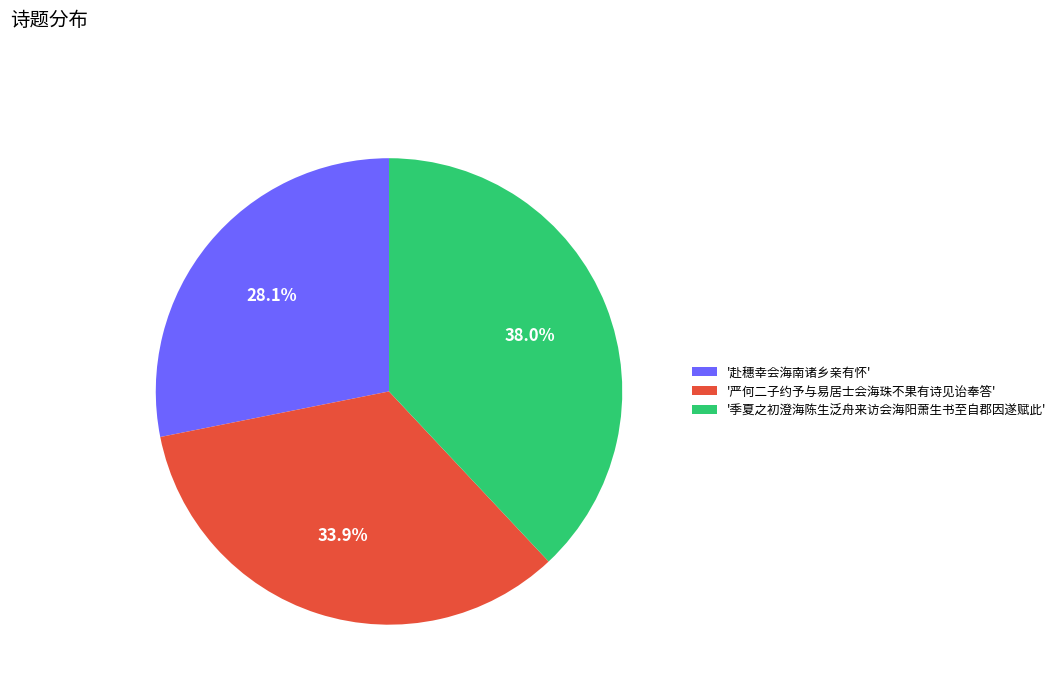

What is the smallest slice in the pie chart?

'赴穗幸会海南诸乡亲有怀'